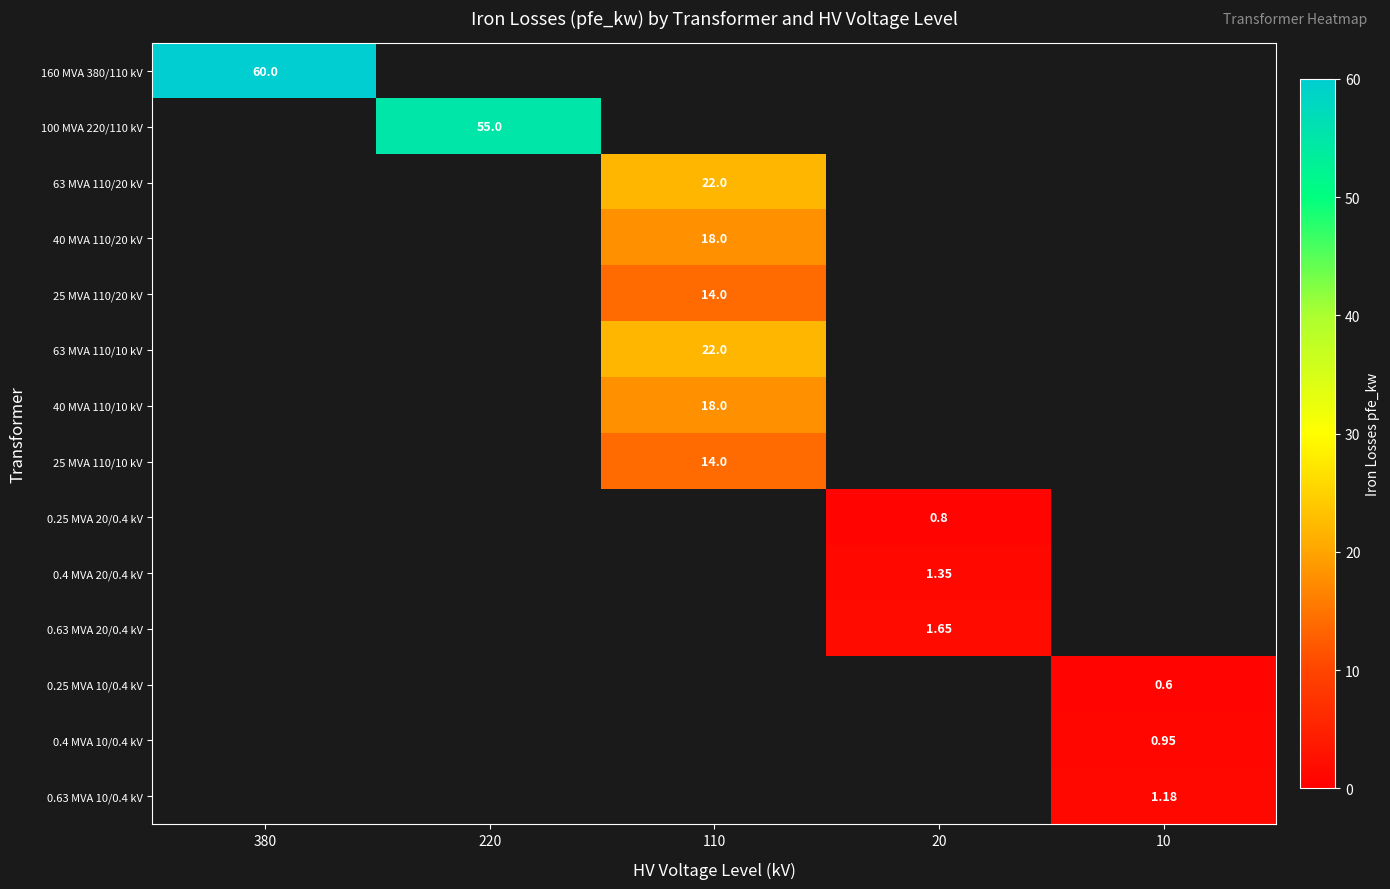

What is the minimum value shown in the chart?

0.6